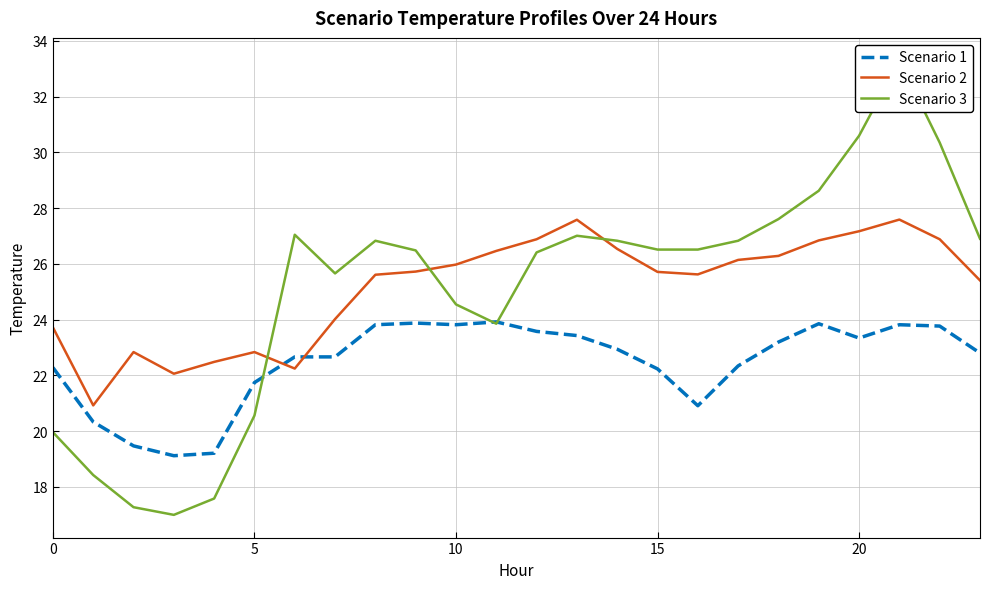

Read the Scenario 1 value at 10.

23.8